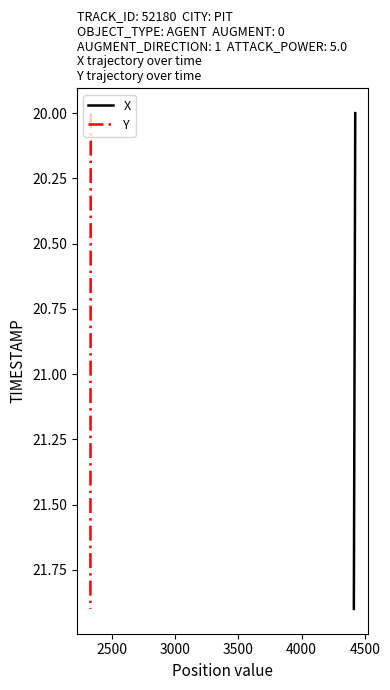

Does the chart display data point markers on the line(s)?

No